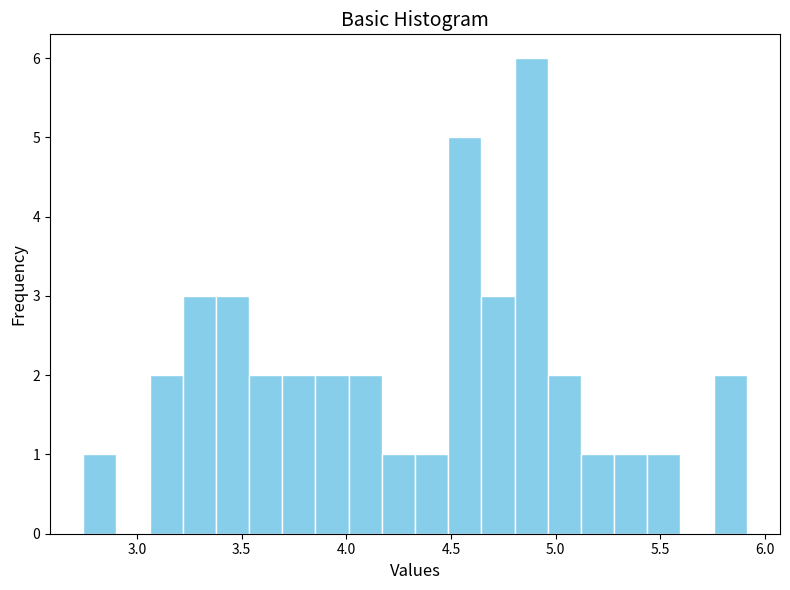

Read against the x-axis, roughly where is the centre of the tallest bar?

4.90